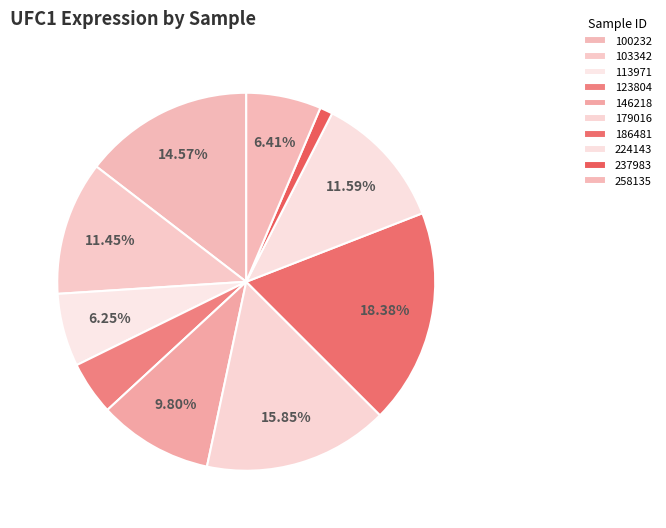

True or false: 103342 accounts for 10% of the total.

True